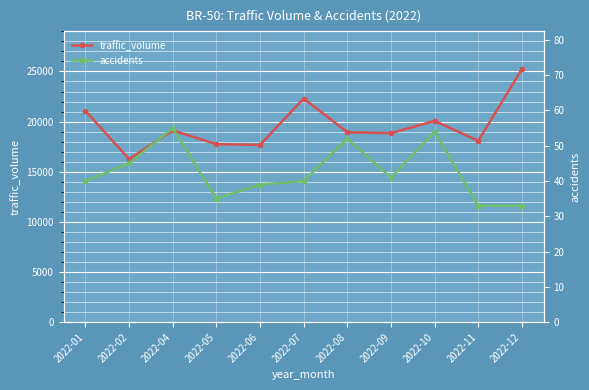

Reading left to right, list all the values displayed in this chart.

traffic_volume: 21078	16260	19118	17749	17677	22301	18942	18846	20070	18082	25238
accidents: 40	45	55	35	39	40	52	41	54	33	33